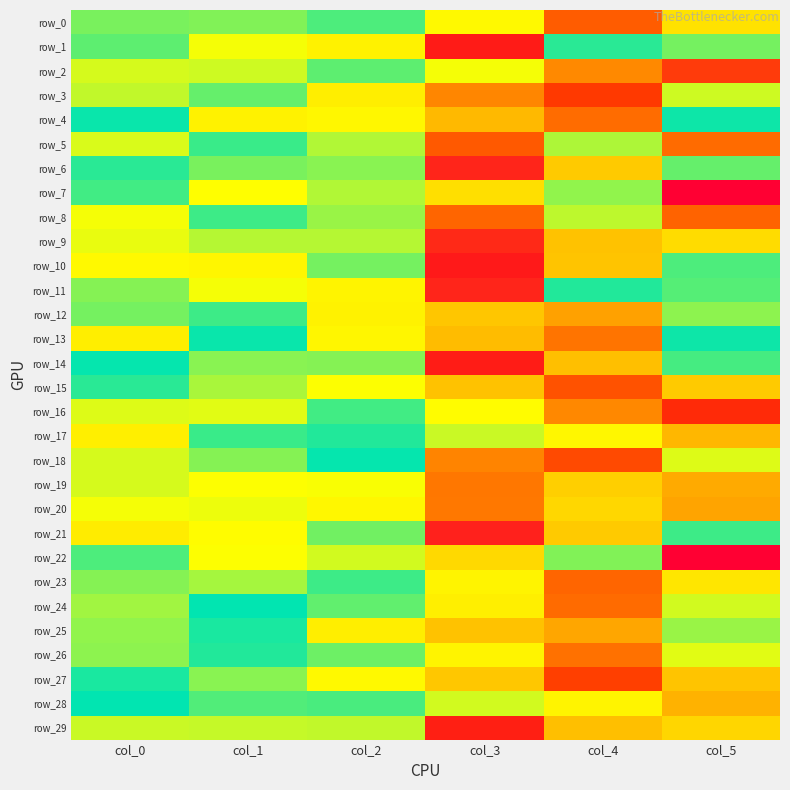

Between col_0 and col_3, which series saw the biggest shift?

row_21